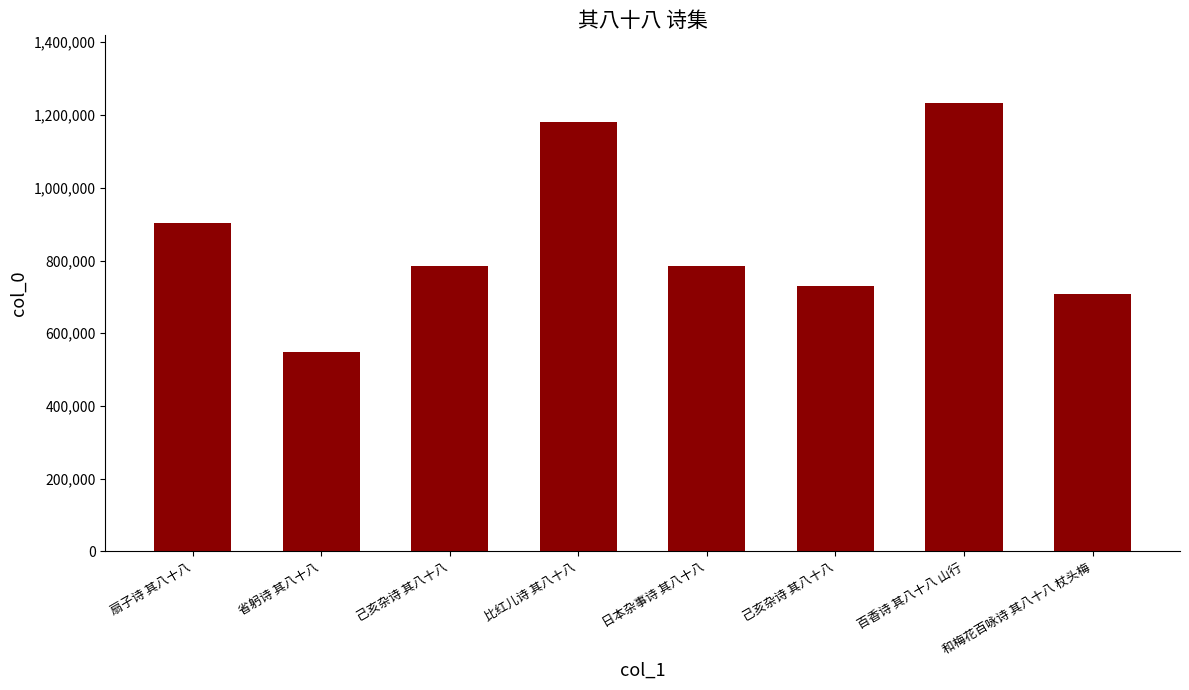

What is the difference between the maximum and minimum values?

684558